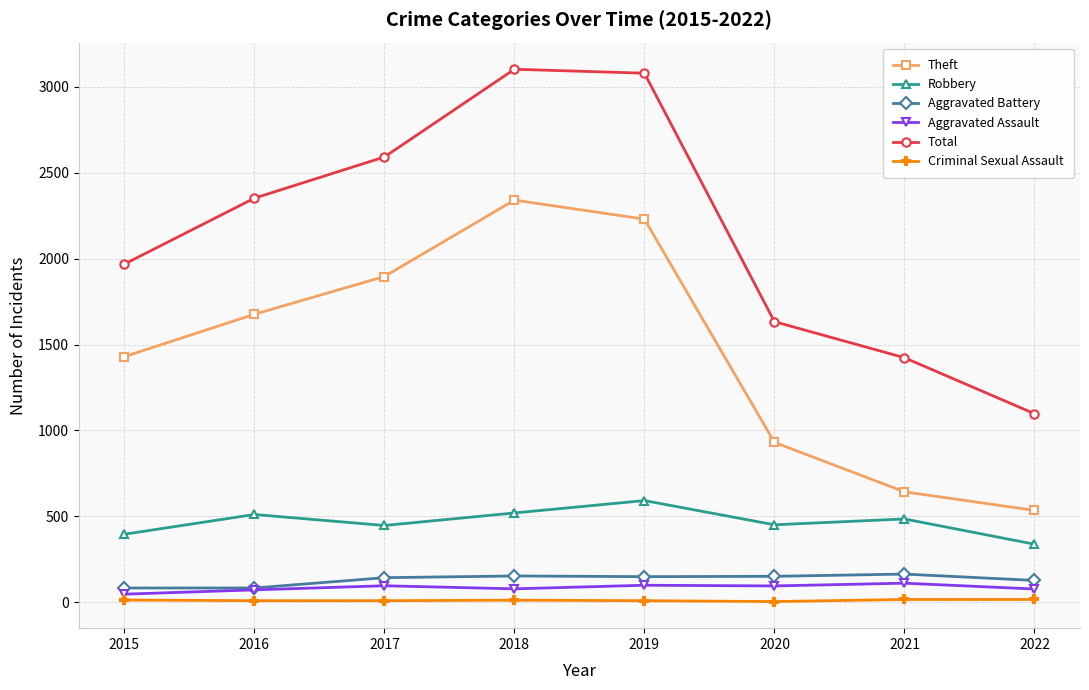

True or false: Aggravated Battery and Total intersect in this chart.

False